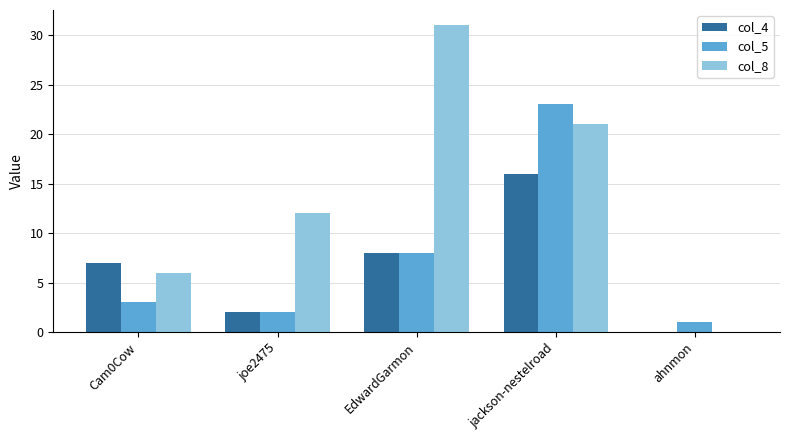

Which series has the widest spread of values?

col_8